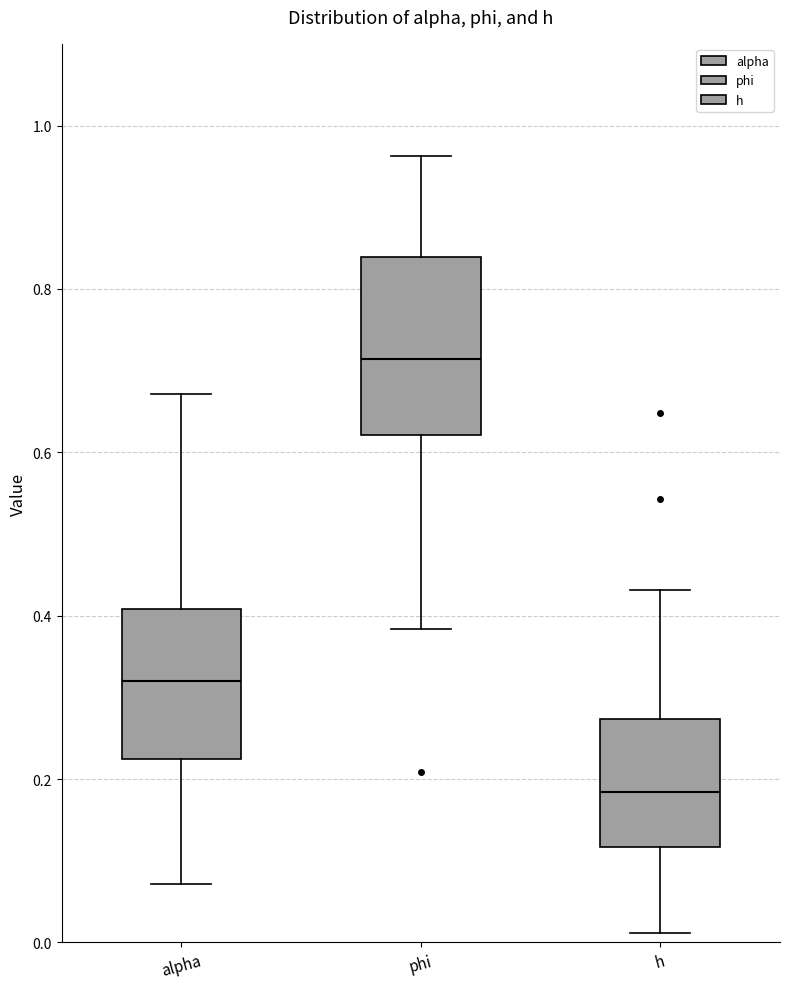

Reading left to right, transcribe this box plot: for each box, give where its median line is, the range the box spans, and where its two whiskers end, as read against the y-axis. The values are not printed on the chart, so give them approximately, as read against the axis.

alpha: median 0.32, box 0.22 to 0.40, whiskers 0.08 to 0.68
phi: median 0.72, box 0.62 to 0.84, whiskers 0.38 to 0.96
h: median 0.18, box 0.12 to 0.28, whiskers 0.02 to 0.44